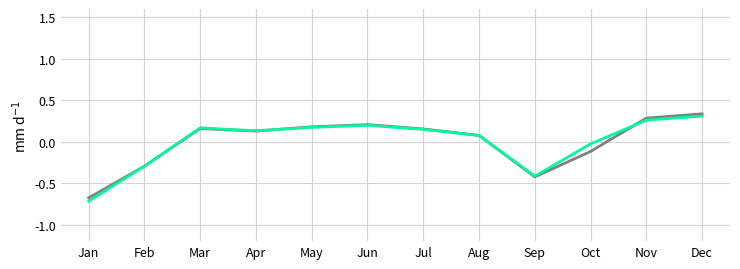

What is the minimum value shown in the chart?

-0.7